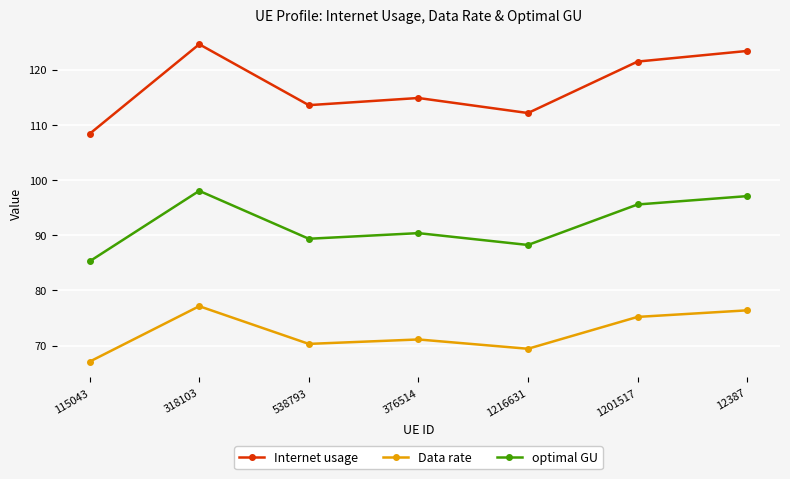

What is the spread (max minus min) of values at 376514?

43.8